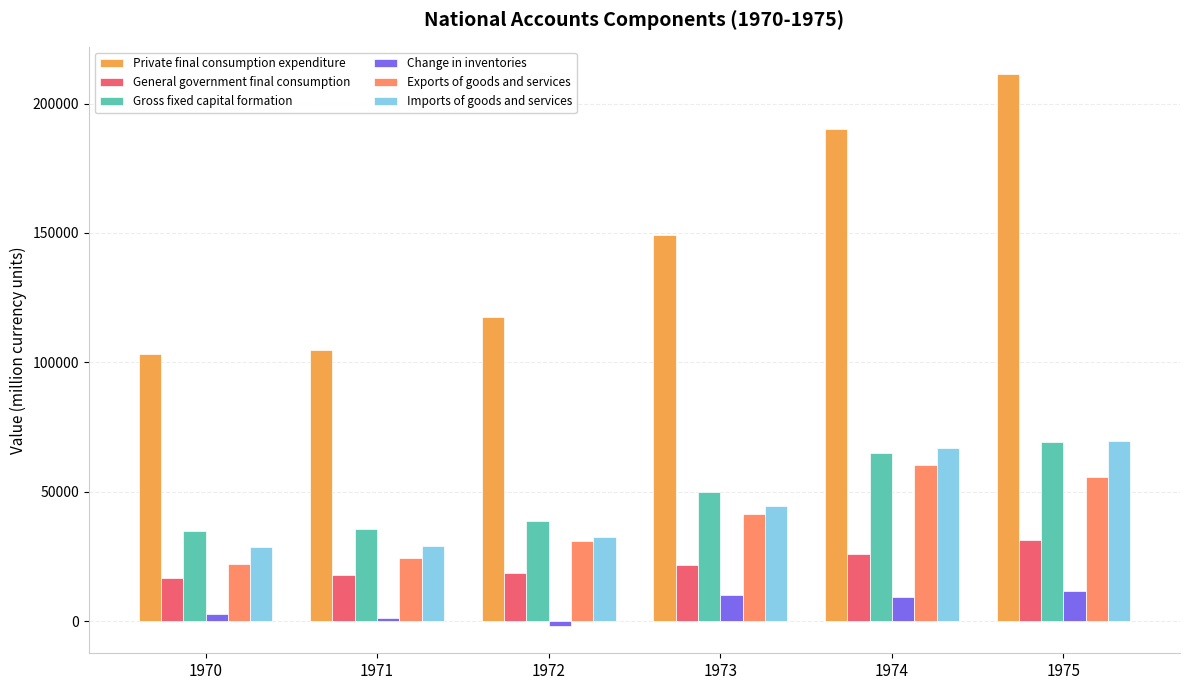

What is the value of the General government final consumption bar at the 2nd from the left?

17676